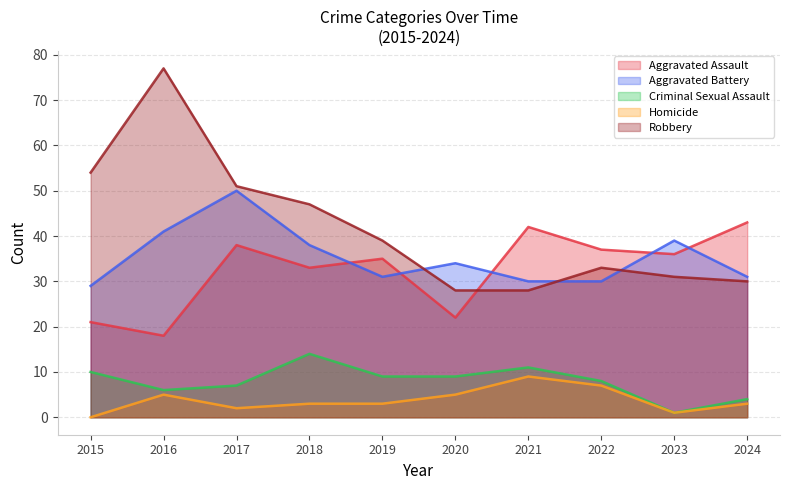

True or false: Aggravated Assault and Homicide intersect in this chart.

False